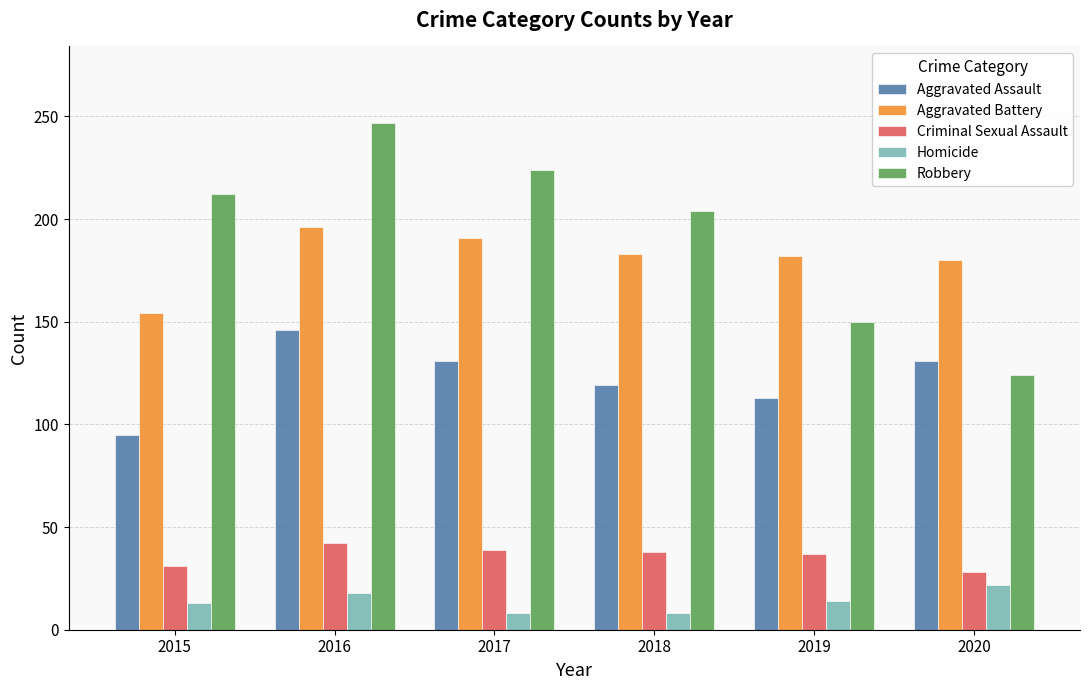

At 2019, list the series in order from largest to smallest.

Aggravated Battery, Robbery, Aggravated Assault, Criminal Sexual Assault, Homicide